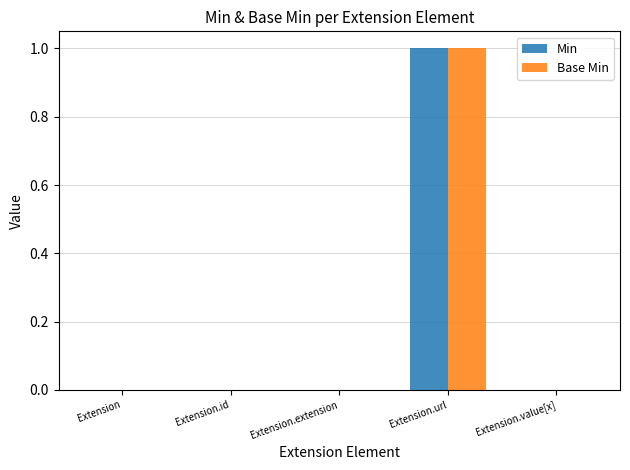

Is the value of Min at Extension.value[x] greater than the value of Base Min at Extension.url?

No